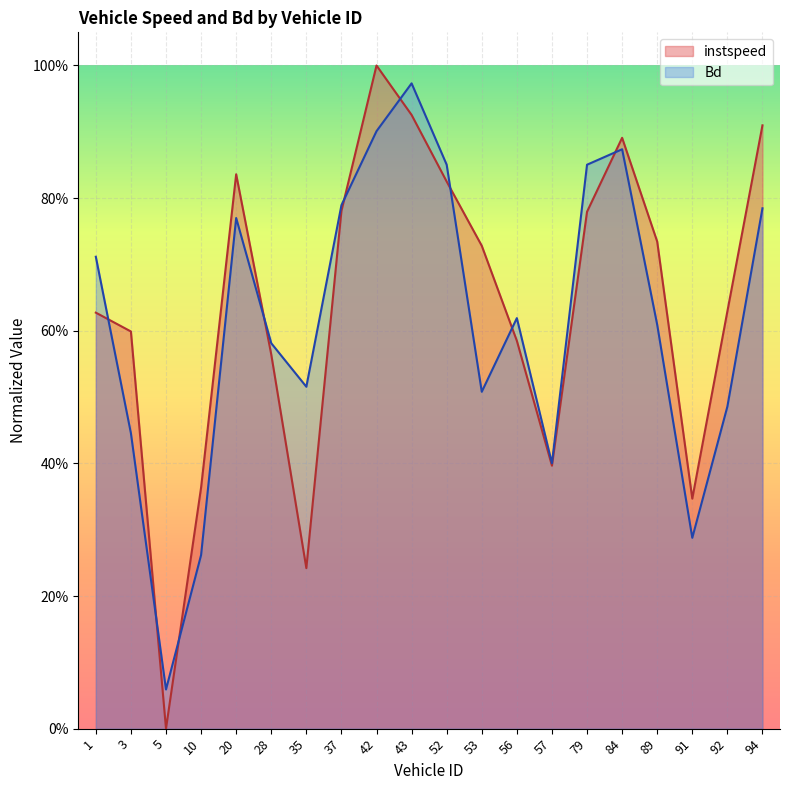

The instspeed series shows 0.4 at 3.0. True or false?

False